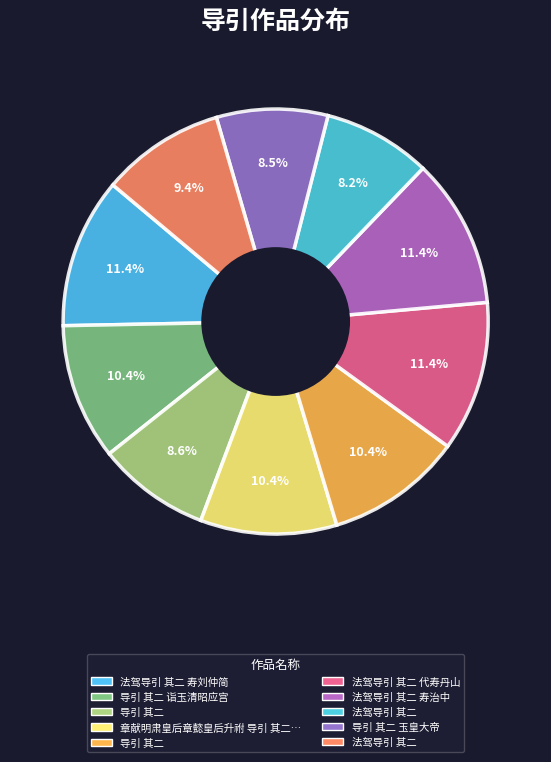

Count the number of slices in the pie.

10